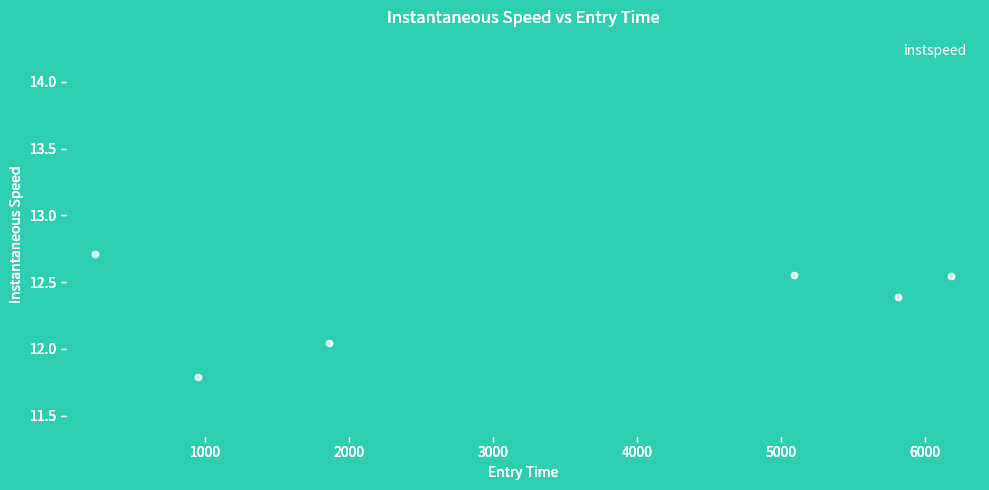

What is the change in value from 239.53907294772802 to 5813.607752732421?

-0.6